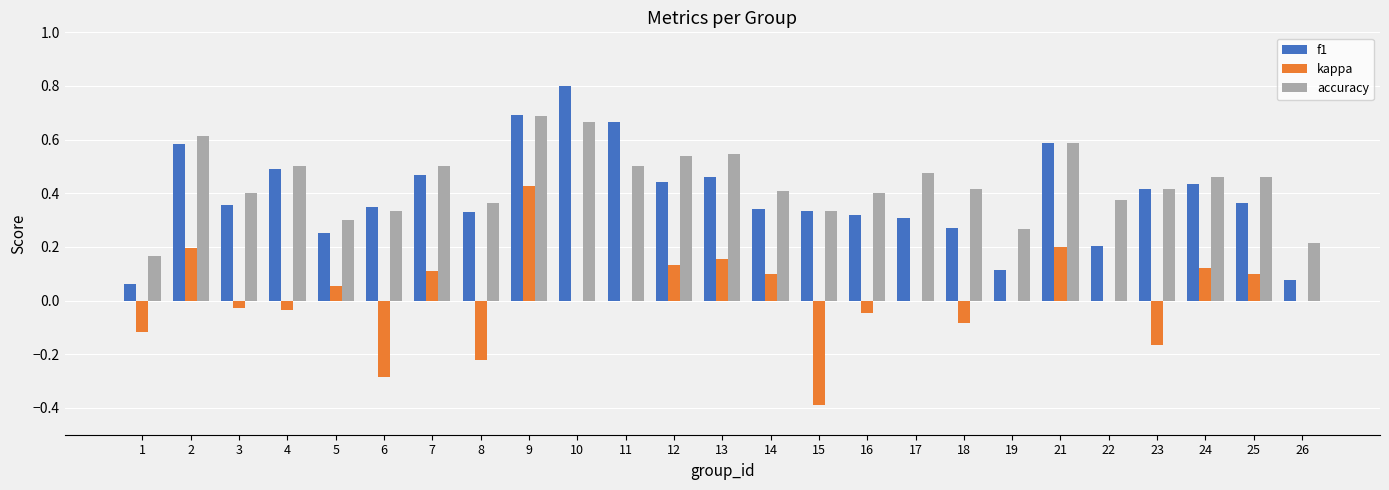

What is the maximum value shown in the chart?

0.8